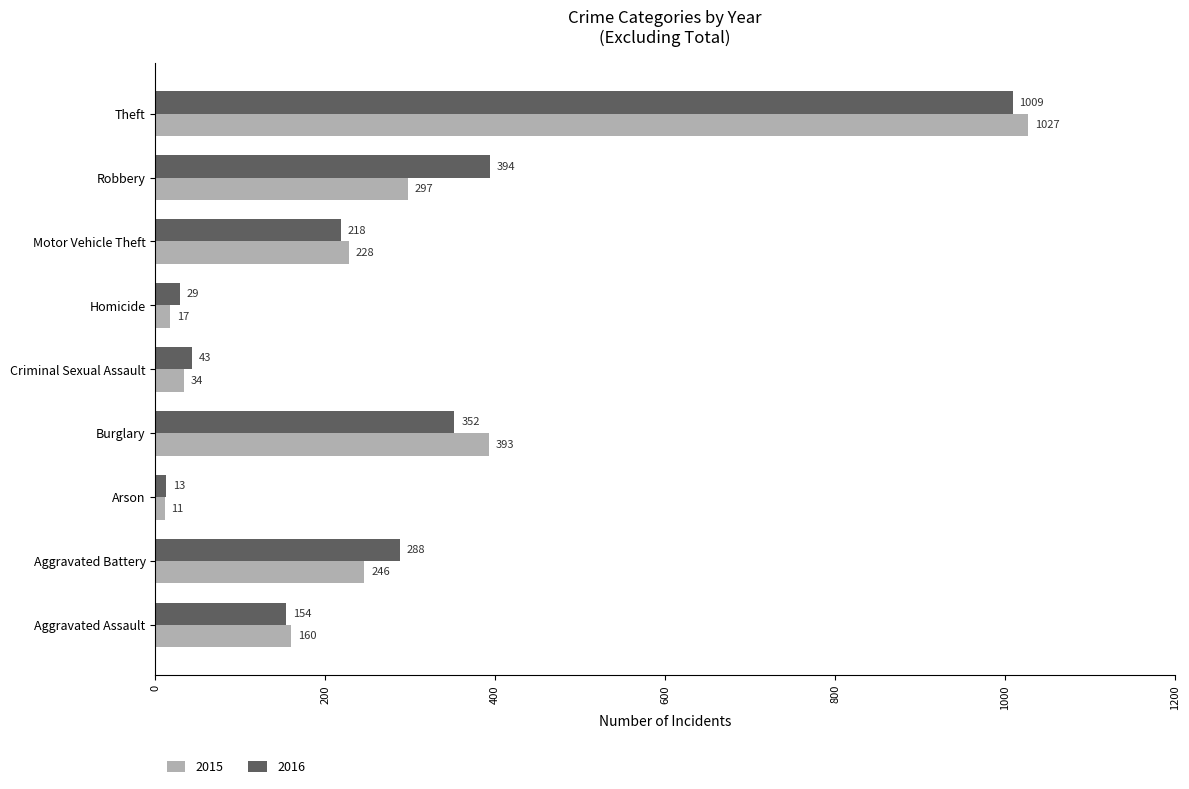

Rank the categories by 2015 value from lowest to highest.

Arson, Homicide, Criminal Sexual Assault, Aggravated Assault, Motor Vehicle Theft, Aggravated Battery, Robbery, Burglary, Theft